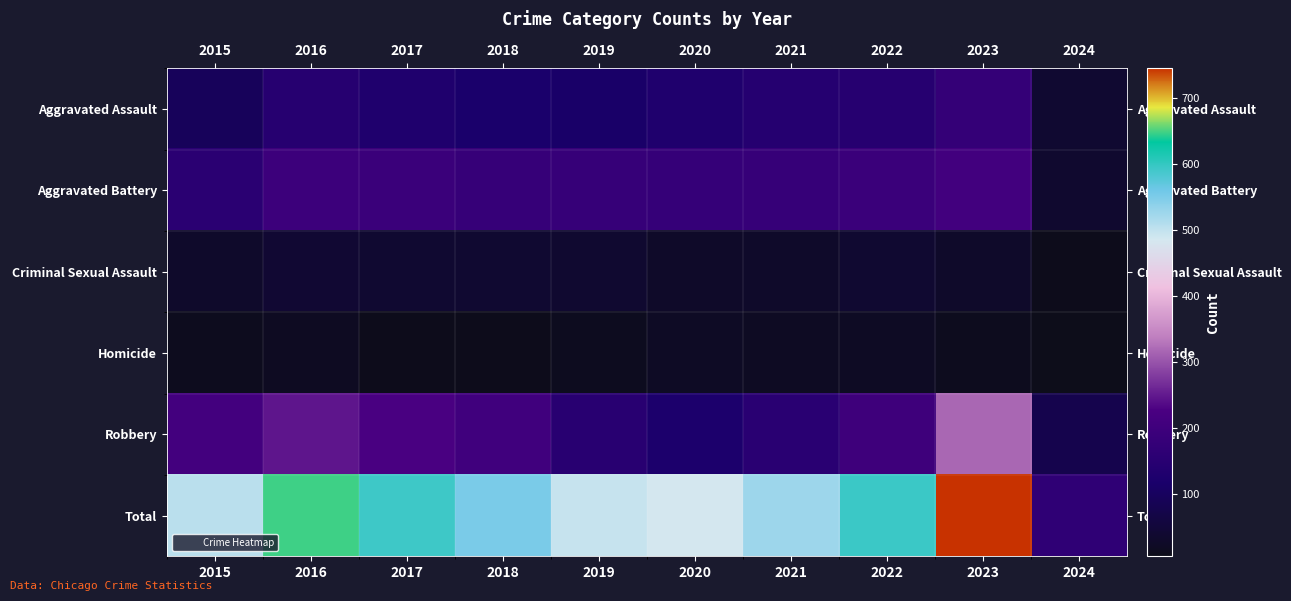

Reading left to right, list all the values displayed in this chart.

Aggravated Assault: 2015=95	2016=146	2017=131	2018=119	2019=113	2020=131	2021=142	2022=146	2023=177	2024=39
Aggravated Battery: 2015=154	2016=196	2017=191	2018=183	2019=182	2020=180	2021=182	2022=190	2023=209	2024=36
Criminal Sexual Assault: 2015=31	2016=41	2017=39	2018=38	2019=37	2020=28	2021=30	2022=39	2023=30	2024=8
Homicide: 2015=13	2016=18	2017=8	2018=8	2019=14	2020=22	2021=20	2022=21	2023=12	2024=6
Robbery: 2015=212	2016=247	2017=224	2018=204	2019=150	2020=124	2021=153	2022=198	2023=317	2024=77
Total: 2015=505	2016=648	2017=593	2018=552	2019=496	2020=485	2021=527	2022=594	2023=745	2024=166